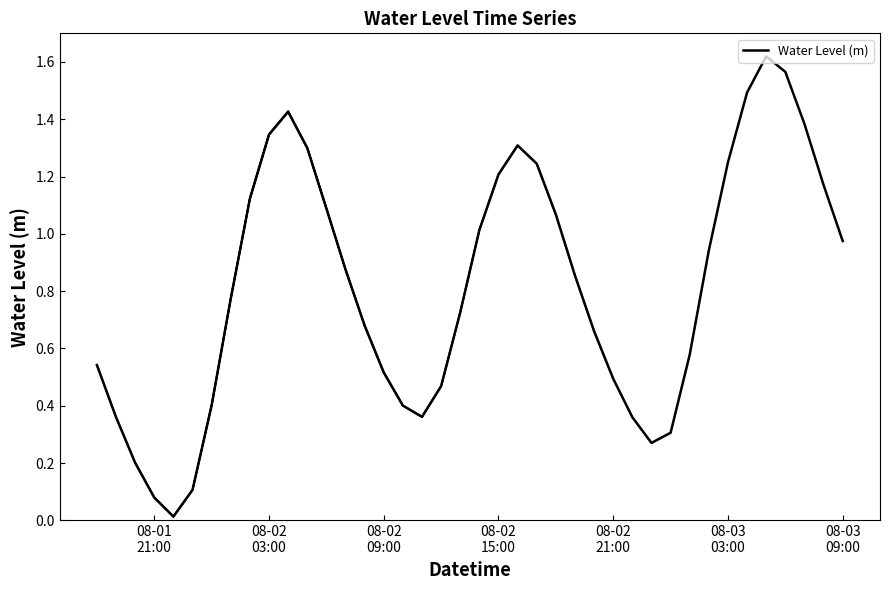

Rank the categories by value from lowest to highest.

2025-08-01 22:00:00, 2025-08-01 21:00:00, 2025-08-01 23:00:00, 2025-08-01 20:00:00, 2025-08-02 23:00:00, 2025-08-03 00:00:00, 2025-08-02 22:00:00, 2025-08-01 19:00:00, 2025-08-02 11:00:00, 2025-08-02 10:00:00, 2025-08-02 00:00:00, 2025-08-02 12:00:00, 2025-08-02 21:00:00, 2025-08-02 09:00:00, 2025-08-01 18:00:00, 2025-08-03 01:00:00, 2025-08-02 20:00:00, 2025-08-02 08:00:00, 2025-08-02 13:00:00, 2025-08-02 01:00:00, 2025-08-02 19:00:00, 2025-08-02 07:00:00, 2025-08-03 02:00:00, 2025-08-03 09:00:00, 2025-08-02 14:00:00, 2025-08-02 18:00:00, 2025-08-02 06:00:00, 2025-08-02 02:00:00, 2025-08-03 08:00:00, 2025-08-02 15:00:00, 2025-08-02 17:00:00, 2025-08-03 03:00:00, 2025-08-02 05:00:00, 2025-08-02 16:00:00, 2025-08-02 03:00:00, 2025-08-03 07:00:00, 2025-08-02 04:00:00, 2025-08-03 04:00:00, 2025-08-03 06:00:00, 2025-08-03 05:00:00